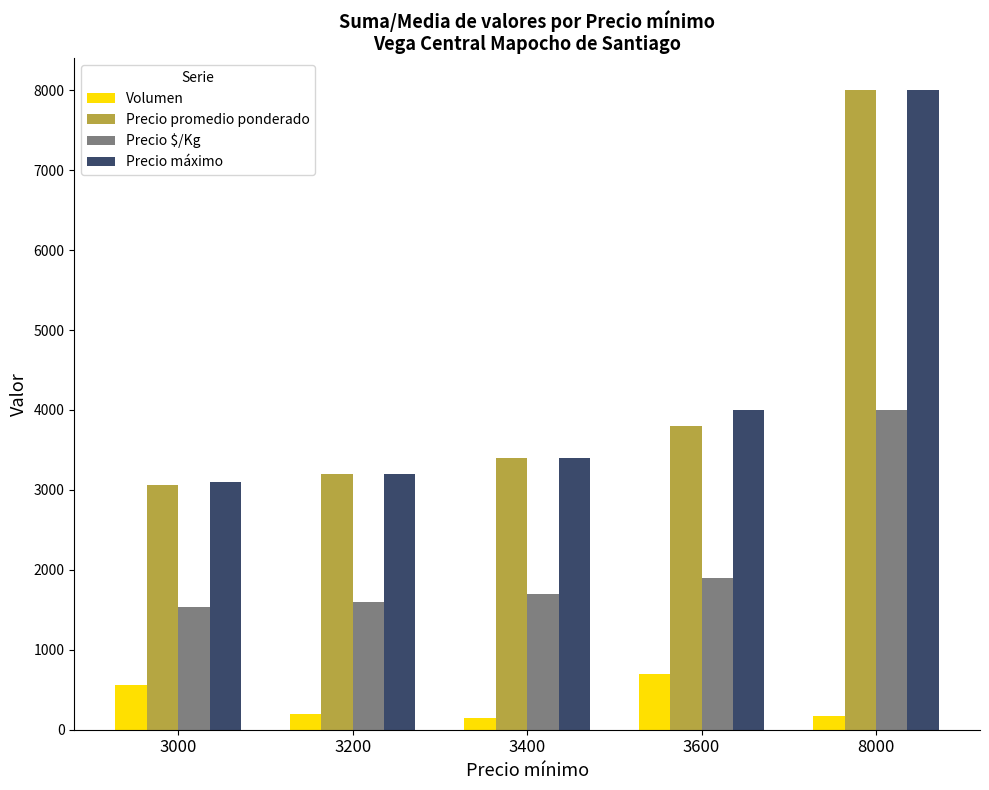

At which category is the sum across all series the highest?

8000